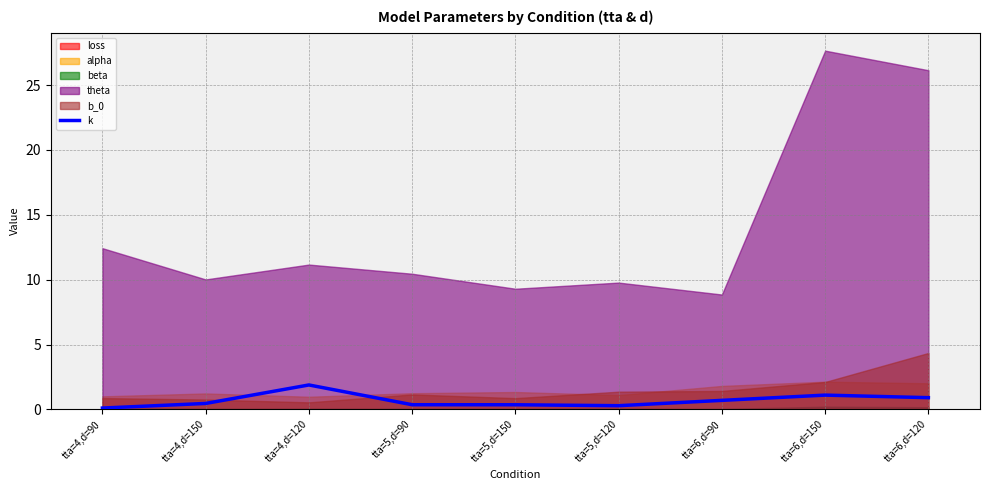

What is the label of the 2nd point from the right?

tta=6,d=150